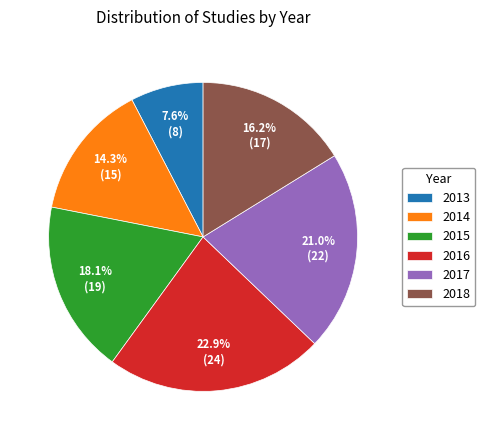

Which category has the smallest portion of the pie?

2013